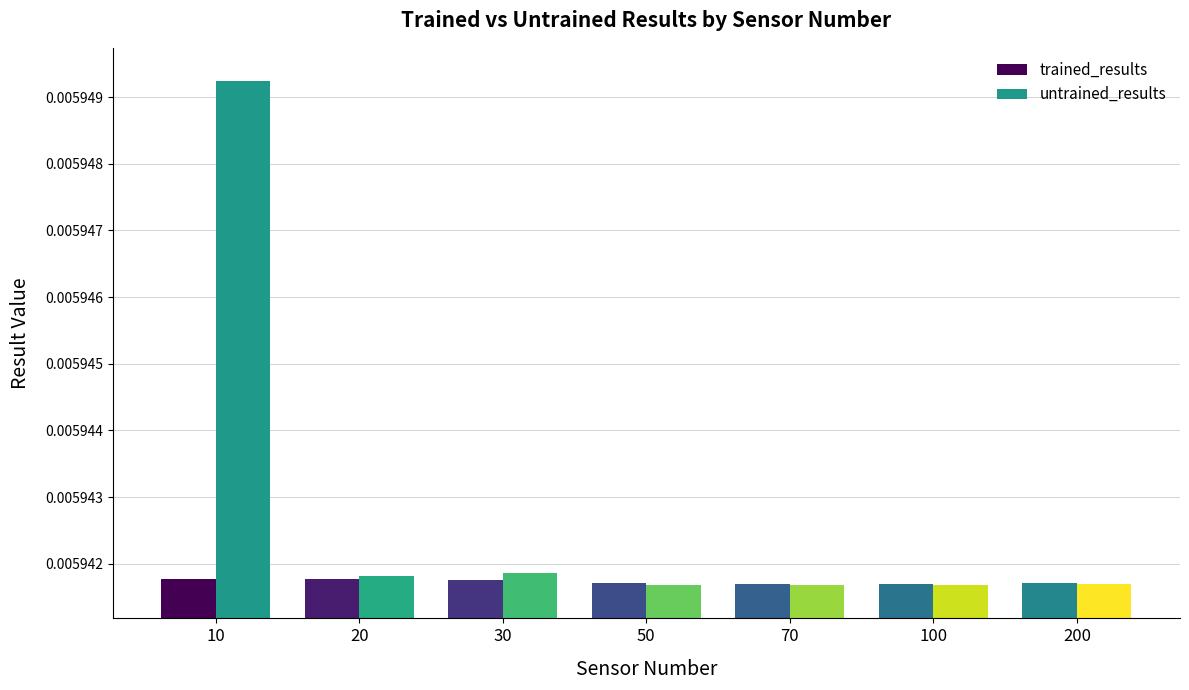

Rank the series by their average value, from lowest to highest.

trained_results, untrained_results